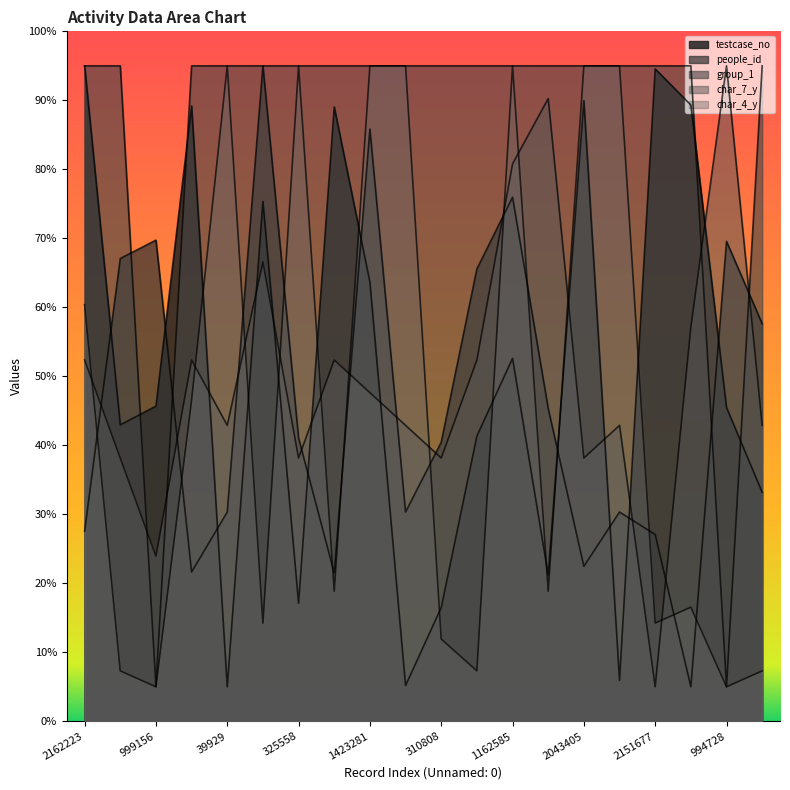

What is the label of the 13th point from the right?

2021540